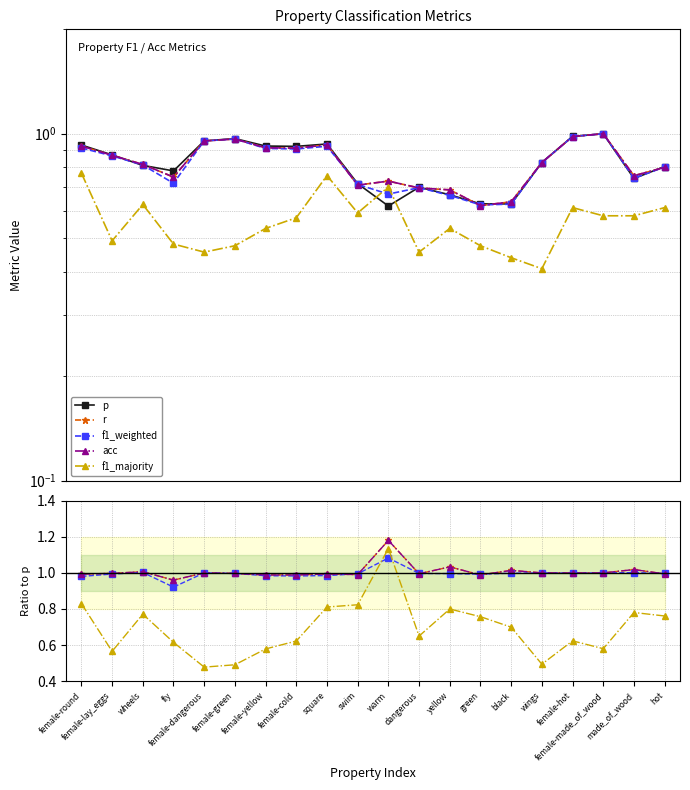

What is the average value of the f1_weighted series?

1.0